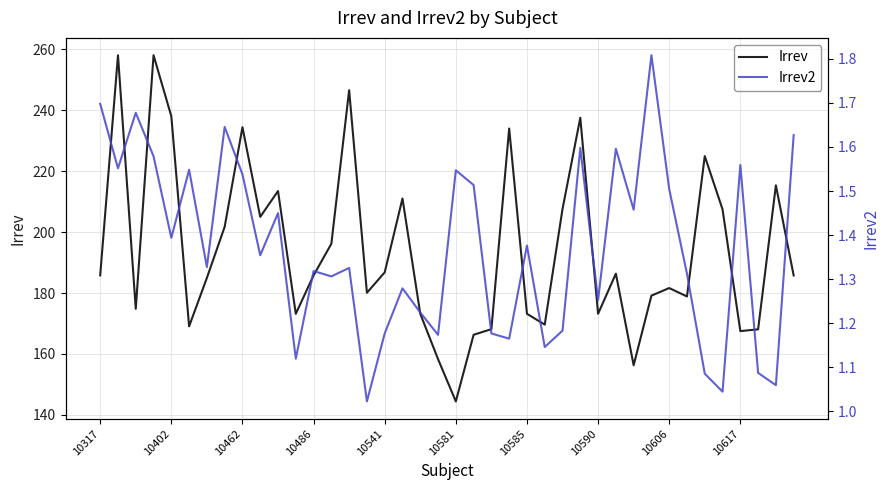

What position from the right is 26?

14